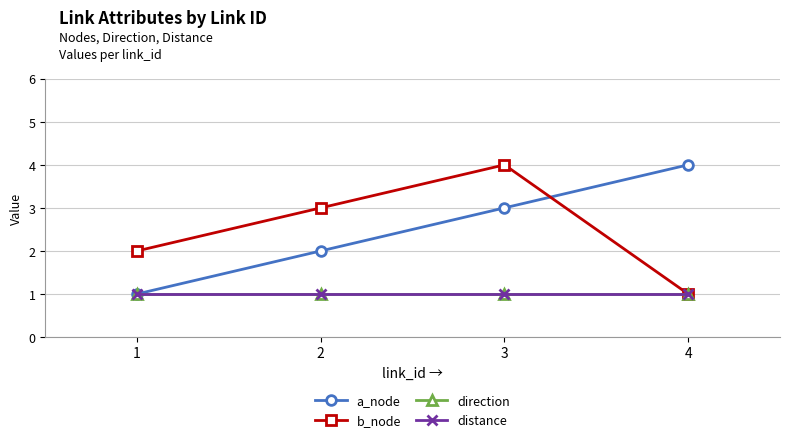

Is this an area chart (filled region under the line)?

No